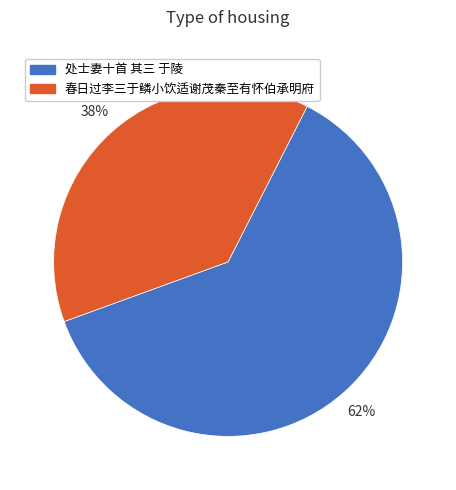

What percentage is the 春日过李三于鳞小饮适谢茂秦至有怀伯承明府 slice, to the nearest percent?

38%